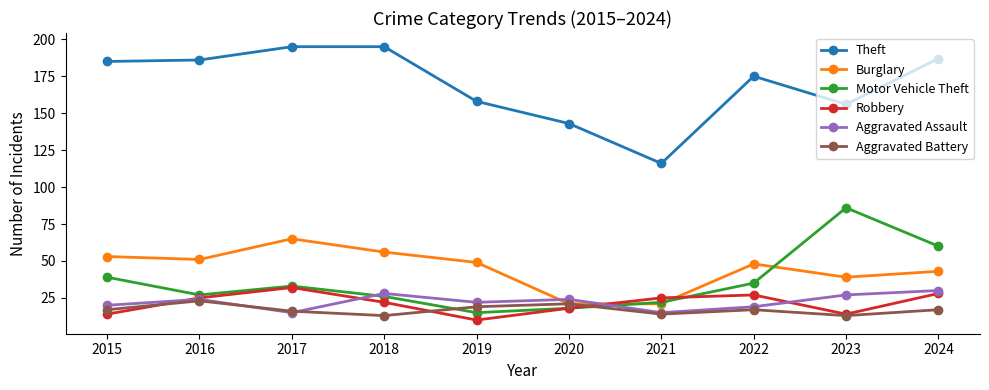

What is the value of the Burglary point at the 1st from the left?

53